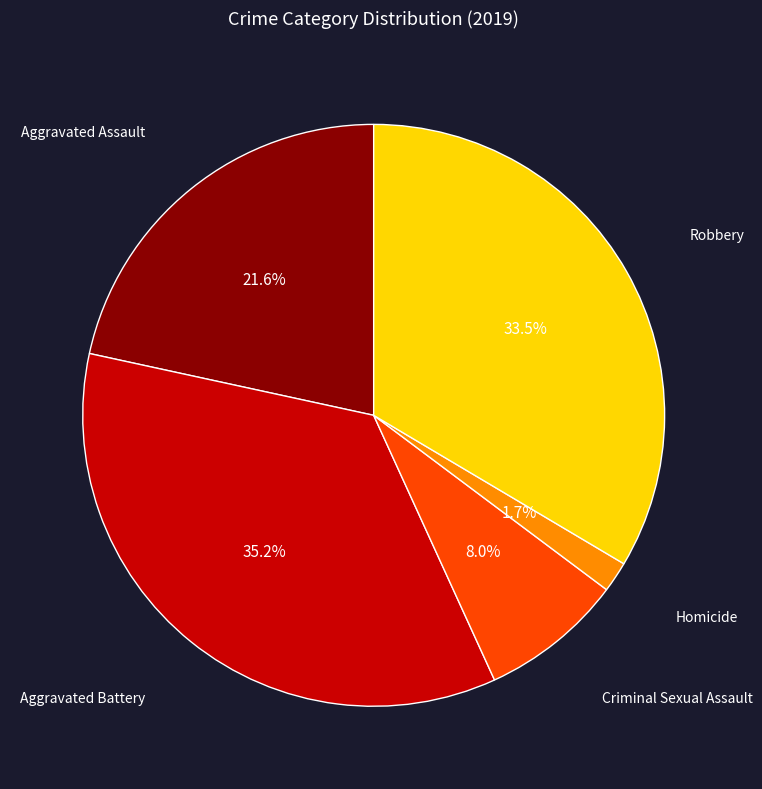

Does any single category account for the majority?

No